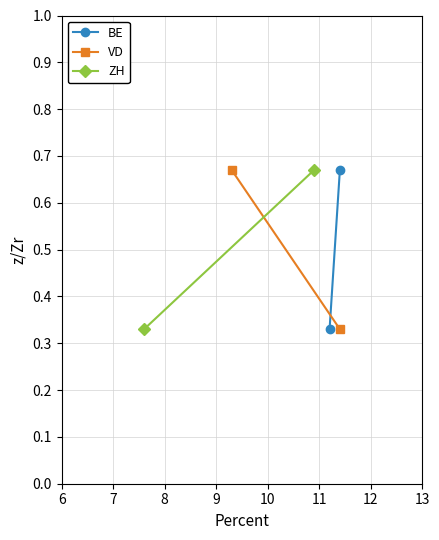

Count the ZH values in the range 0 to 1.

2